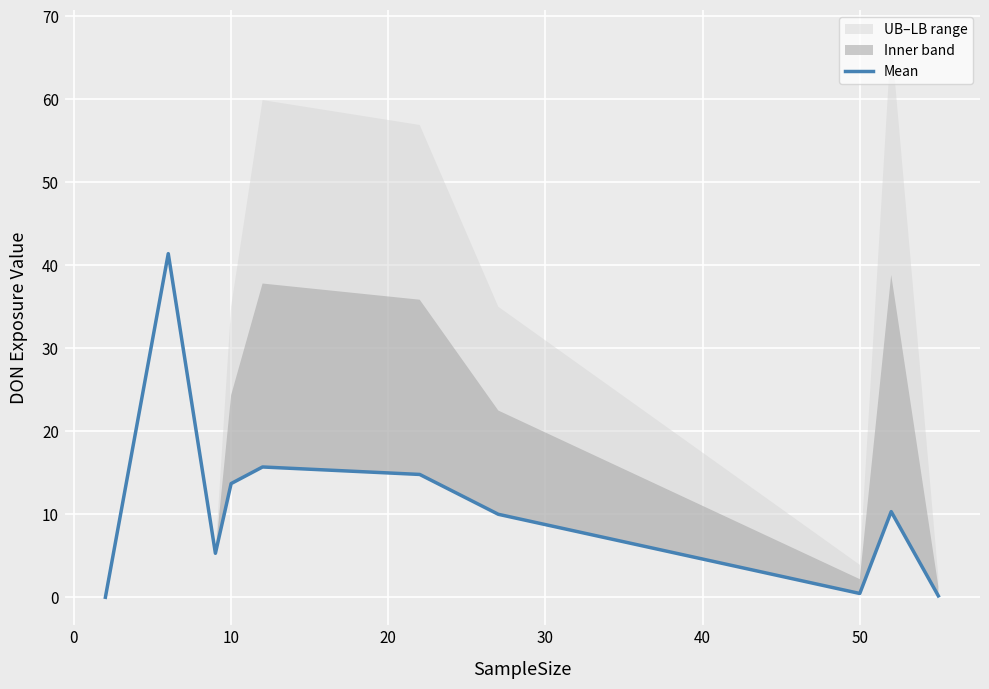

At which label is the value closest to 20?

30